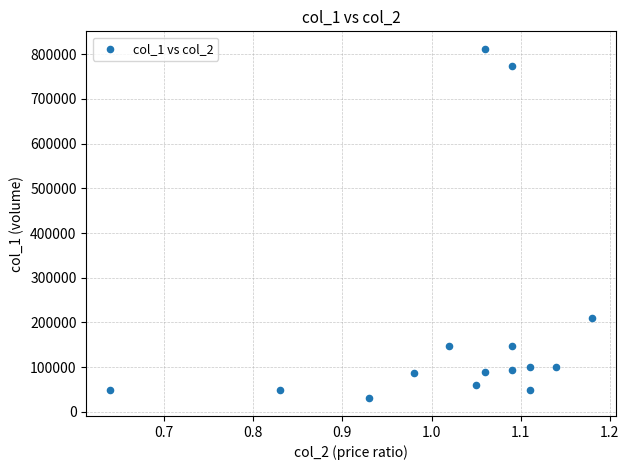

What is the range of Y values (max minus min)?

782000